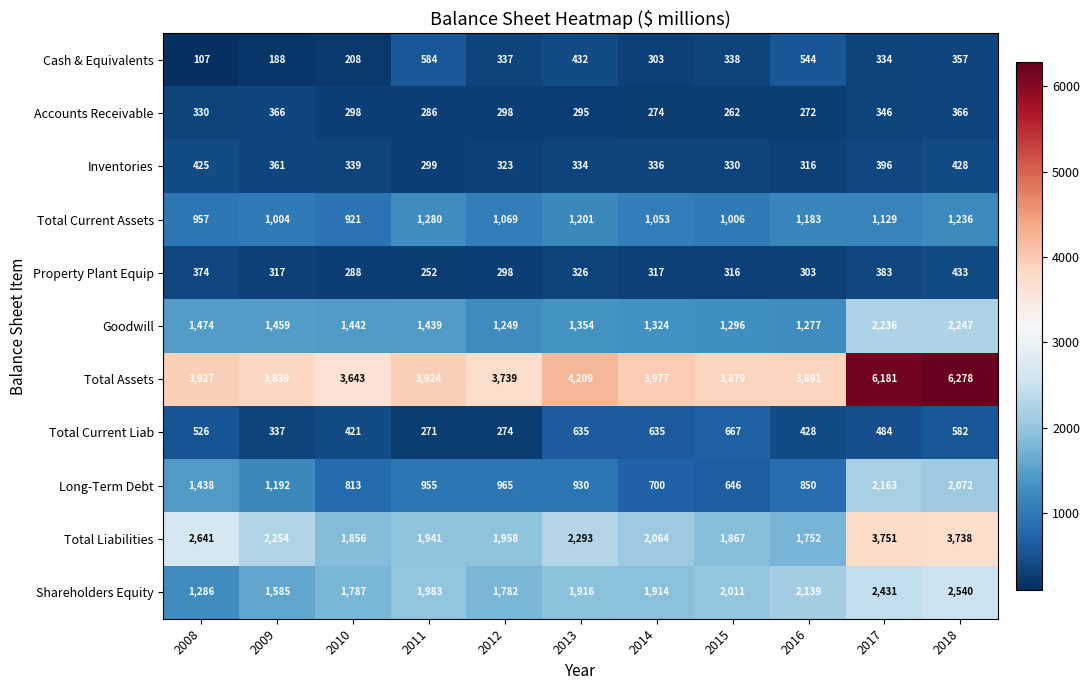

Rank the series by their maximum value, from lowest to highest.

Accounts Receivable, Inventories, Property Plant Equip, Cash & Equivalents, Total Current Liab, Total Current Assets, Long-Term Debt, Goodwill, Shareholders Equity, Total Liabilities, Total Assets